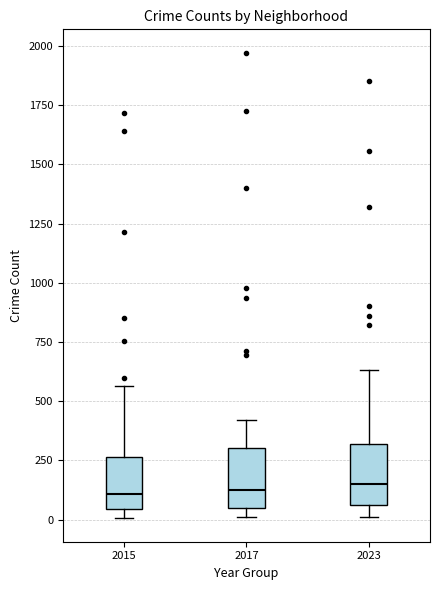

Where does the upper whisker of the box at x = 2015 end on the y-axis? The values are not printed on the chart, so give them approximately, as read against the axis.

550